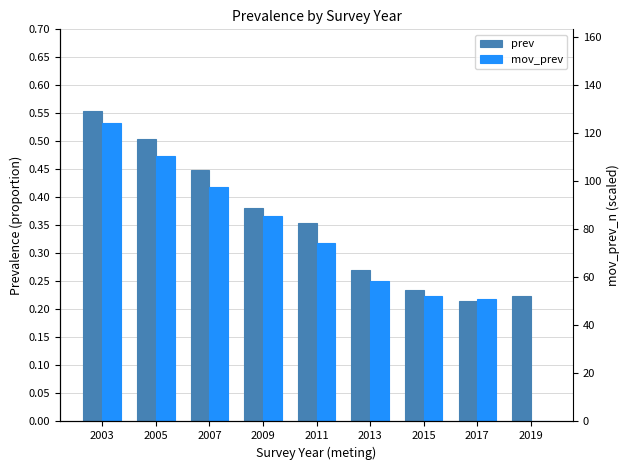

Are the bars grouped side by side (vs. stacked)?

Yes